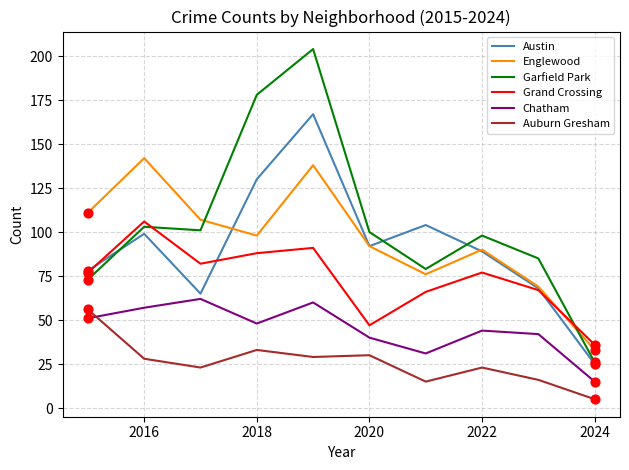

Which series has the largest range (max minus min)?

Garfield Park